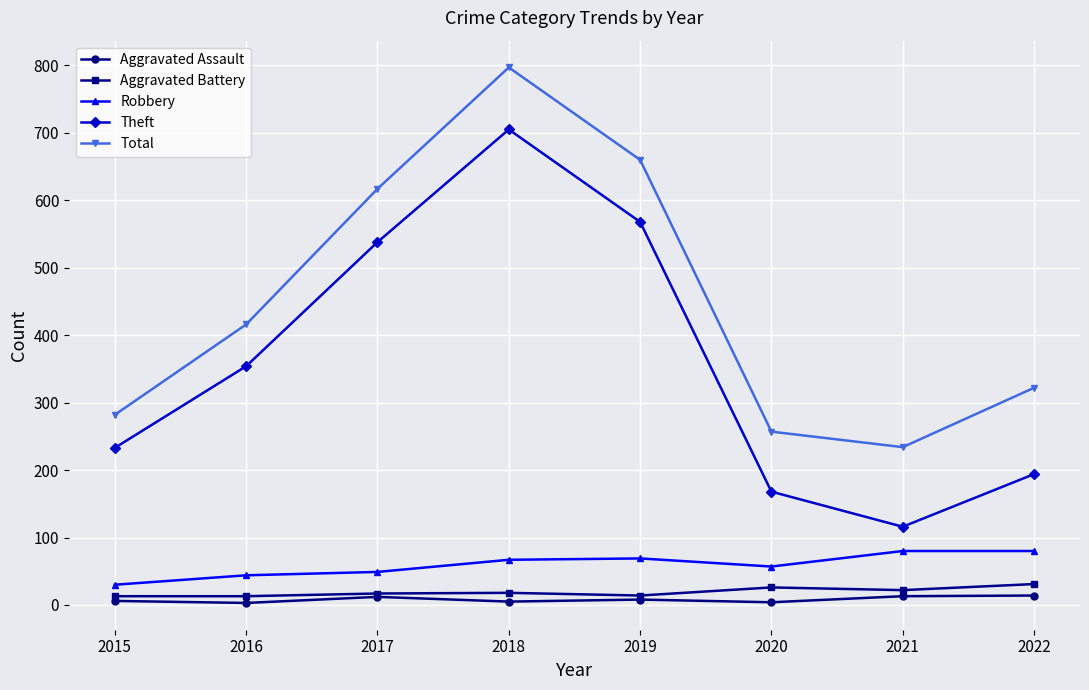

True or false: Robbery and Aggravated Battery intersect in this chart.

False